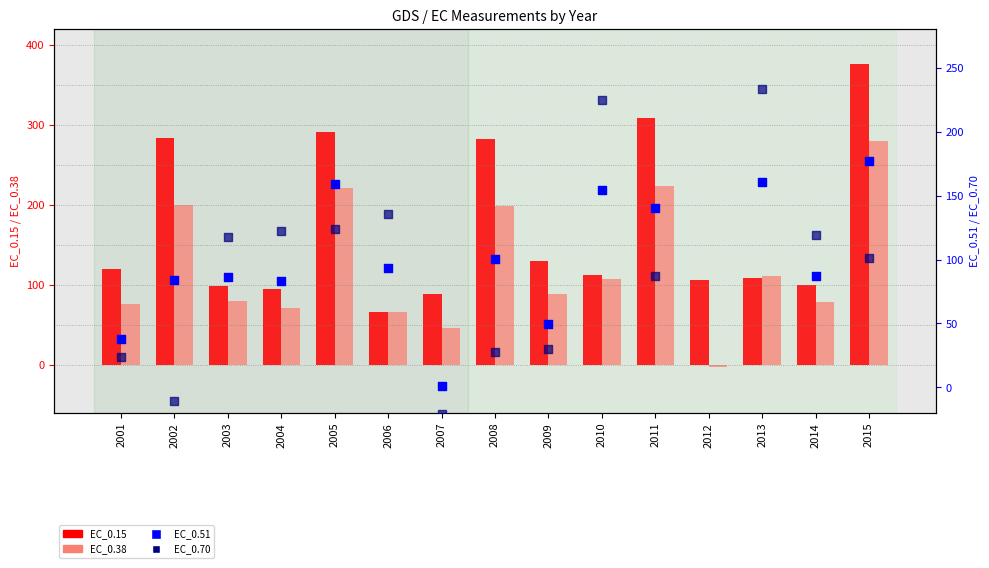

What is the total value across all series at 2001?

258.4